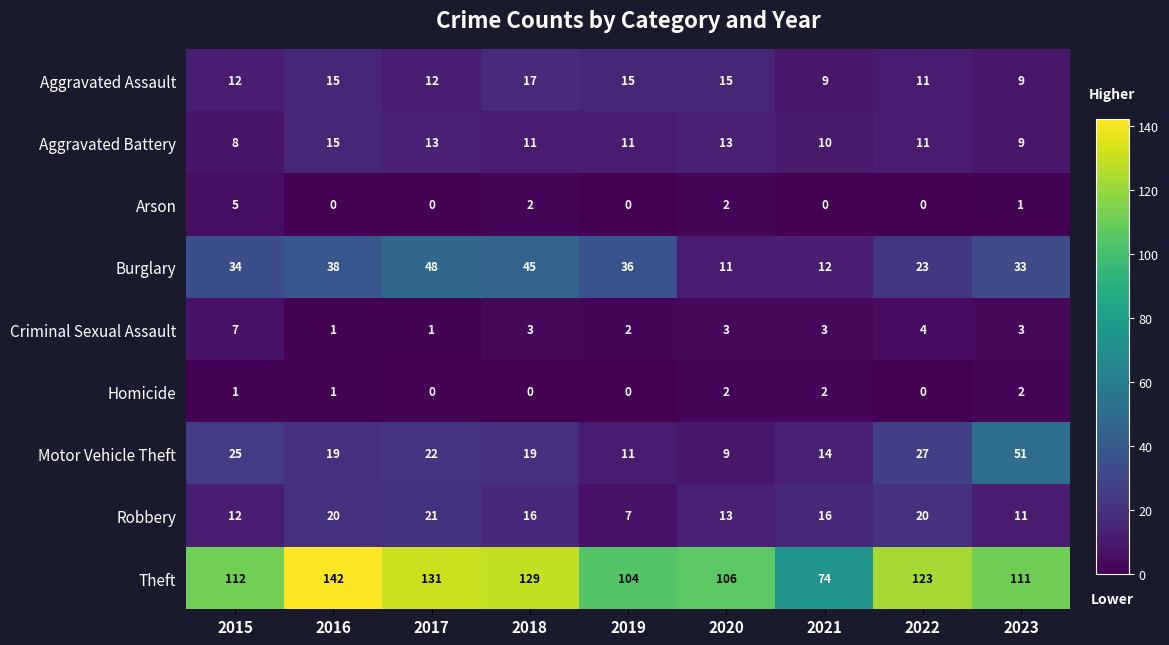

How many values in the Burglary series are below 34?

4